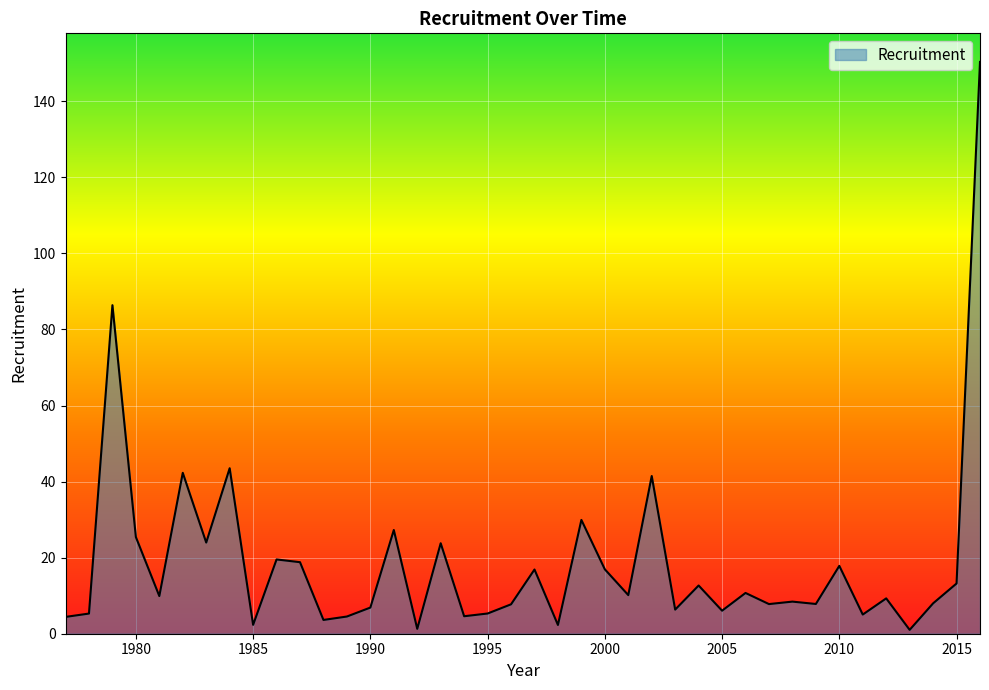

Reading right to left, list all the values displayed in this chart.

150.3	13.2	8.0	1.0	9.3	5.0	17.8	7.8	8.4	7.8	10.7	6.1	12.7	6.3	41.5	10.2	16.9	29.9	2.3	16.9	7.7	5.3	4.6	23.8	1.3	27.3	6.9	4.5	3.6	18.8	19.5	2.3	43.5	24.0	42.3	9.9	25.4	86.4	5.3	4.4